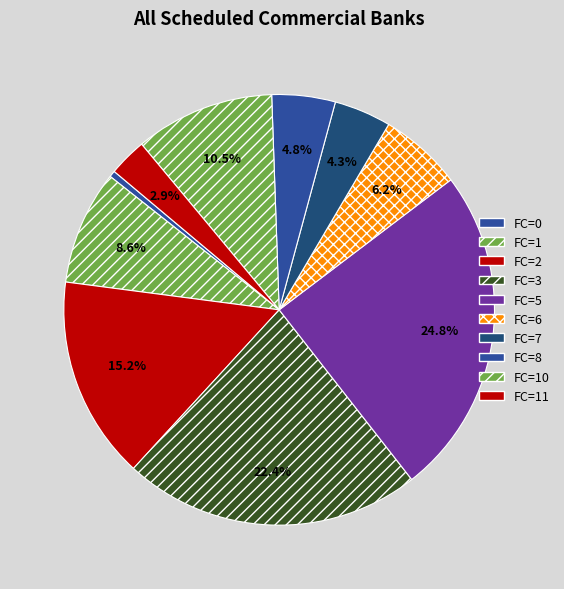

How many slices are in this pie chart?

10